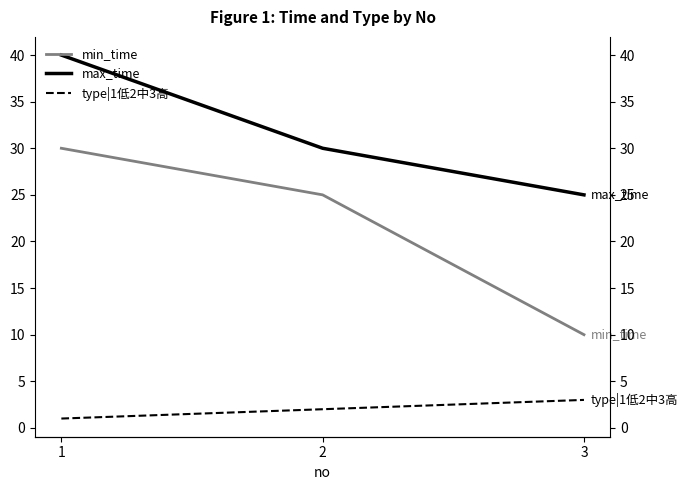

Which series has the largest total across all categories?

max_time